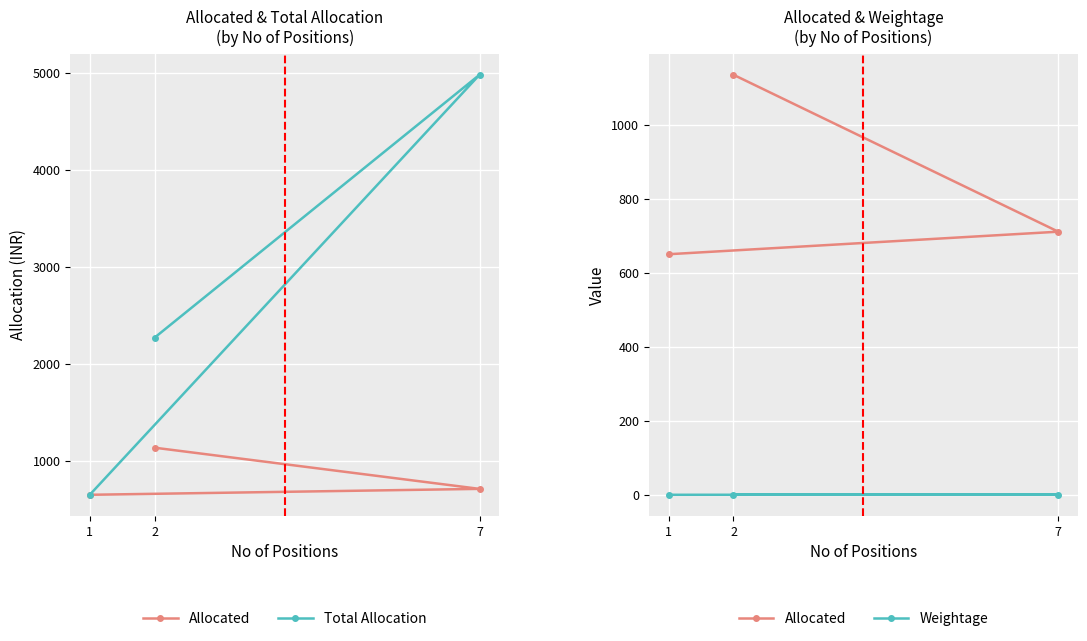

Which series changed the most between 2 and 1?

Total Allocation